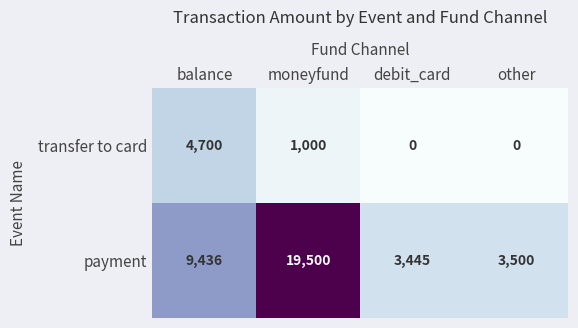

Reading left to right, list all the values displayed in this chart.

transfer to card: 4700	1000	0	0
payment: 9436	19500	3445	3500